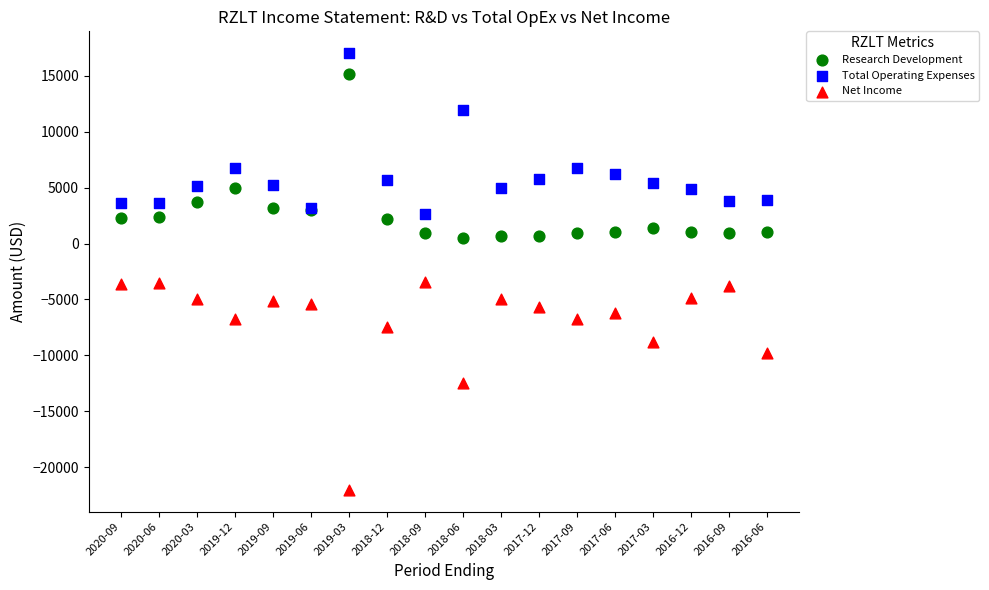

Which series has the widest spread of Y values?

Net Income